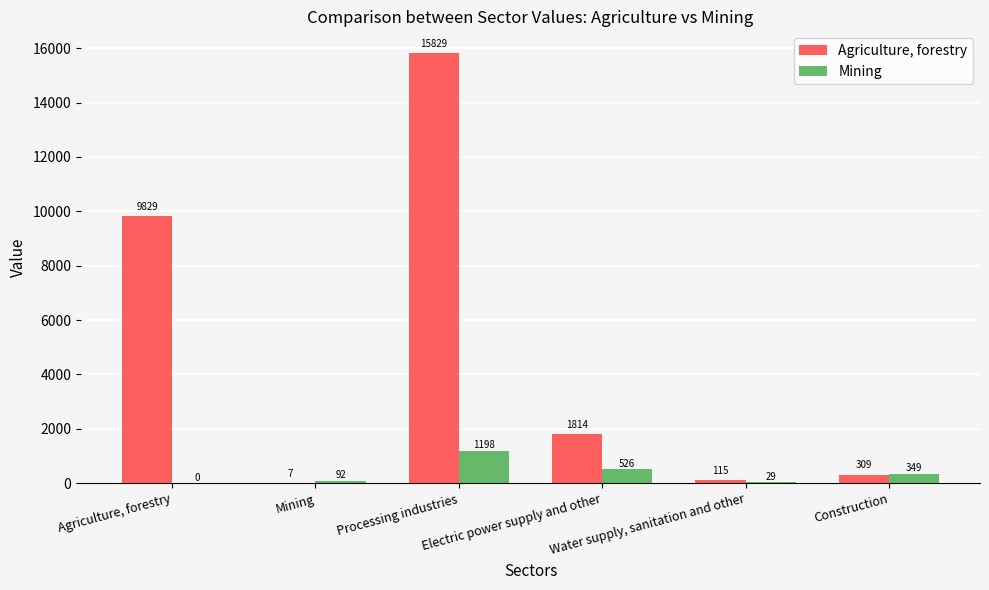

How many data points does each series have?

6